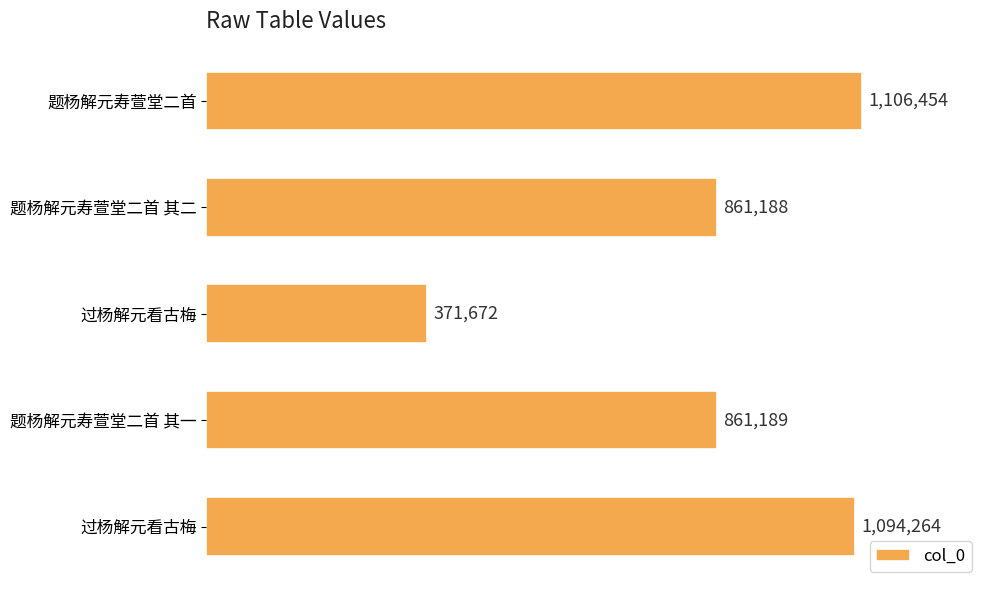

What is the smallest value displayed?

371672